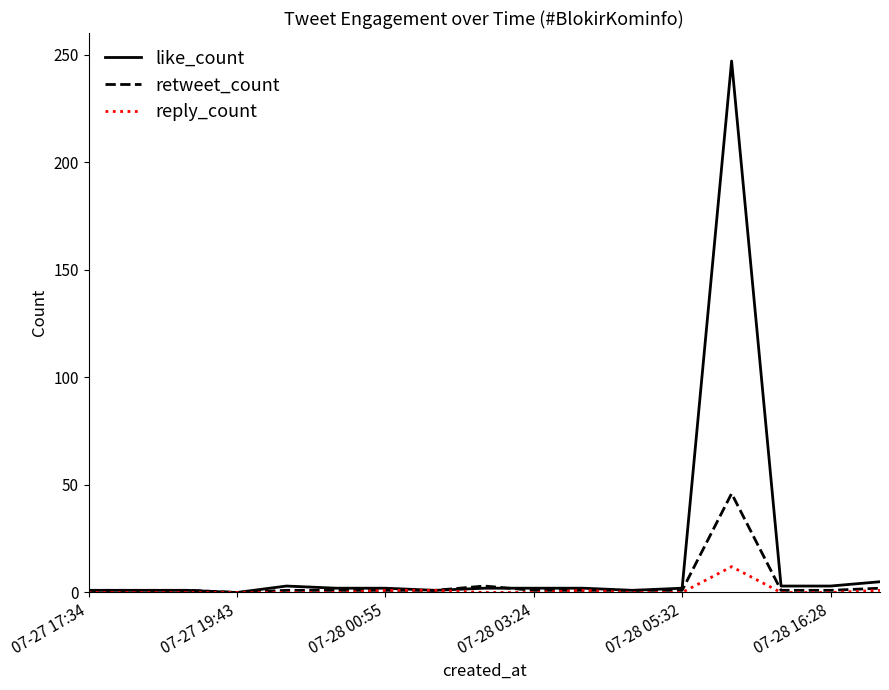

Which series has the largest total across all categories?

like_count